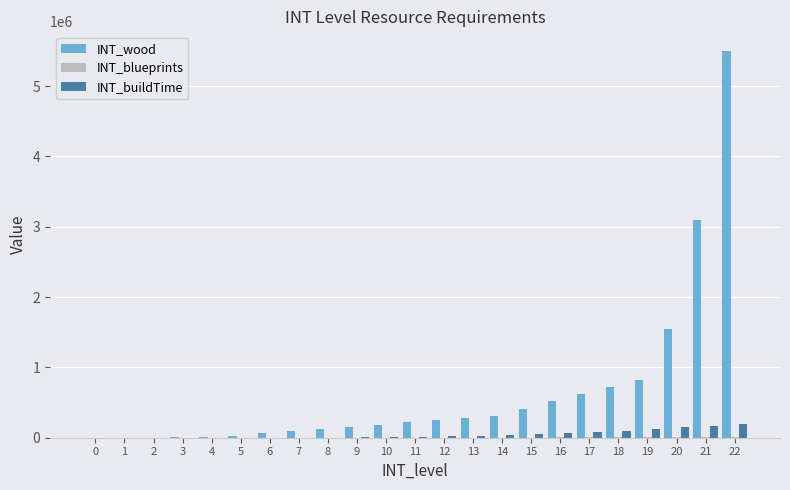

What is the sum of all INT_buildTime values?

1041177